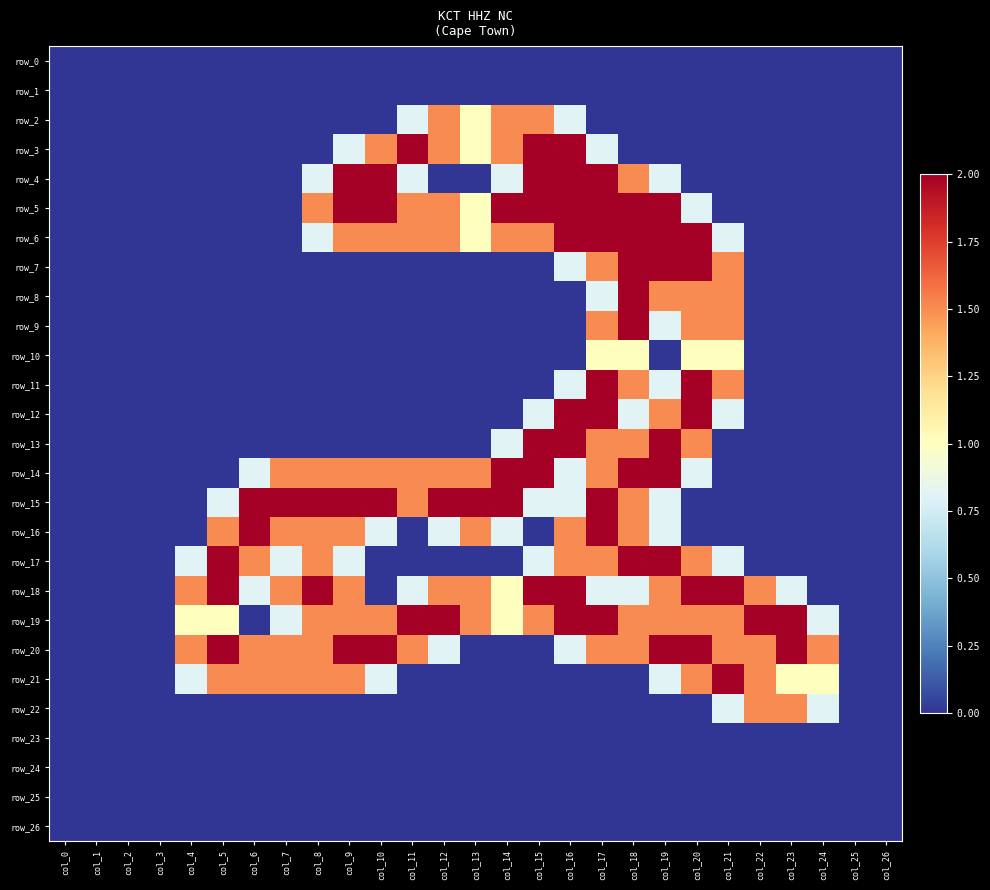

Which has a higher value, col_26 or col_6?

col_26